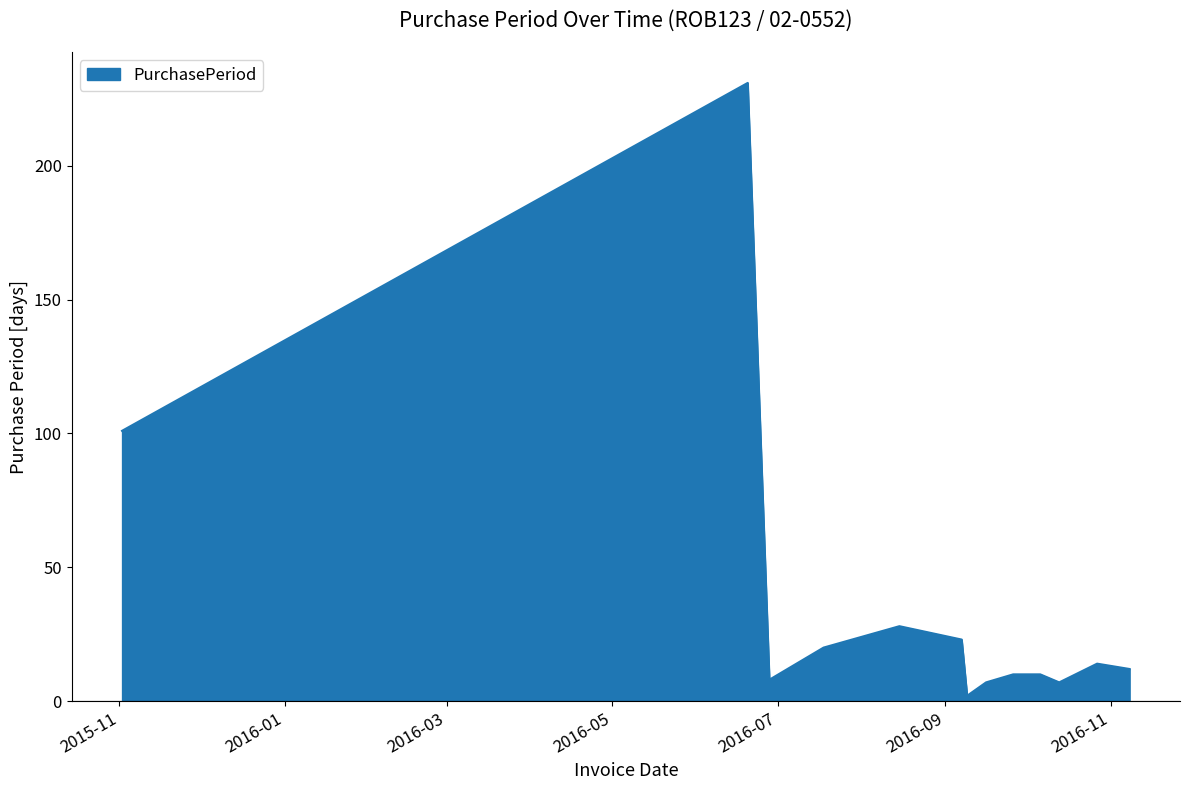

What is the maximum value shown in the chart?

231